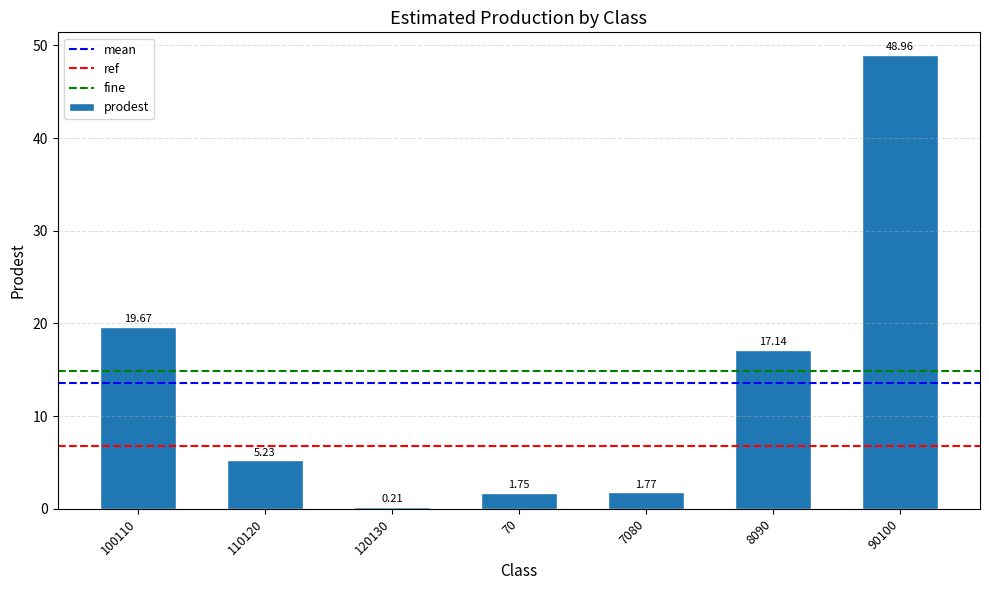

What position from the left is 120130?

3